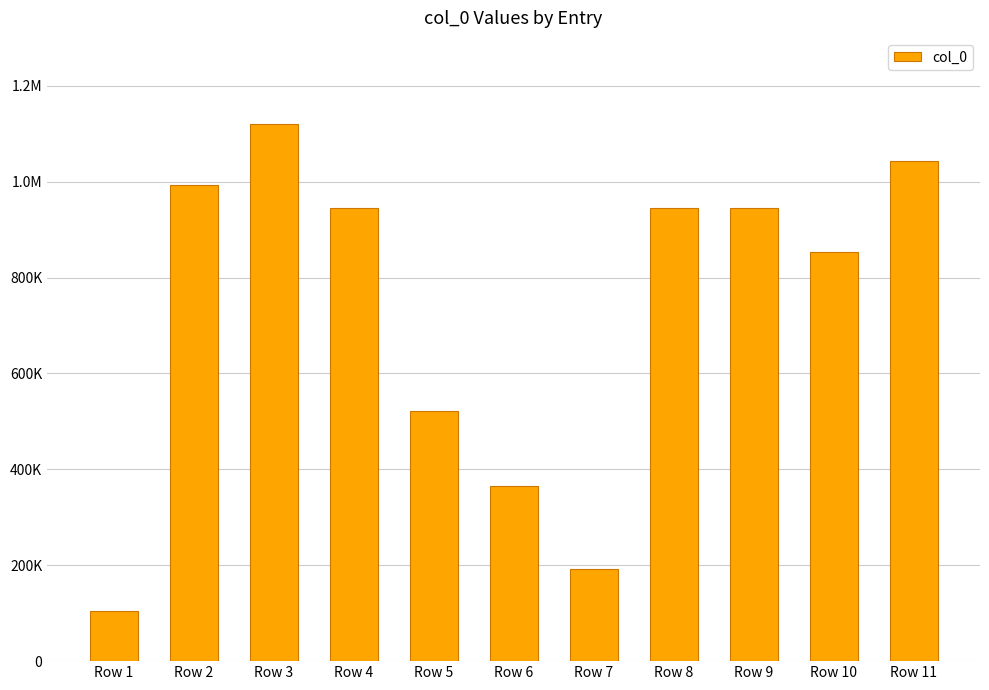

Are the bars horizontal?

No